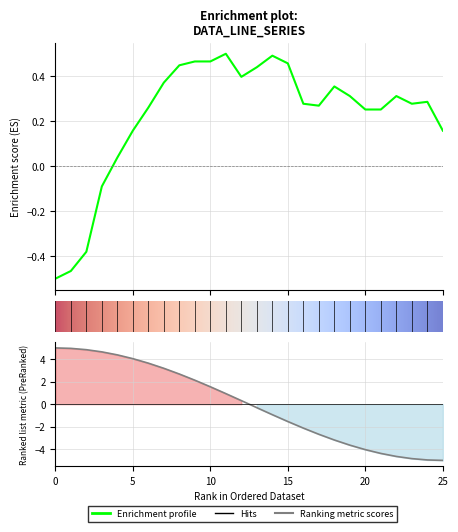

What is the sum of all values?

5.8